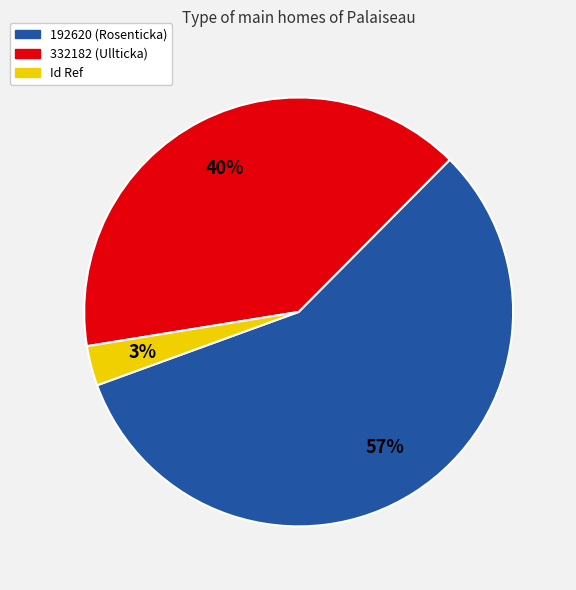

To the nearest percent, what is the difference between the largest and smallest slice percentages?

54%